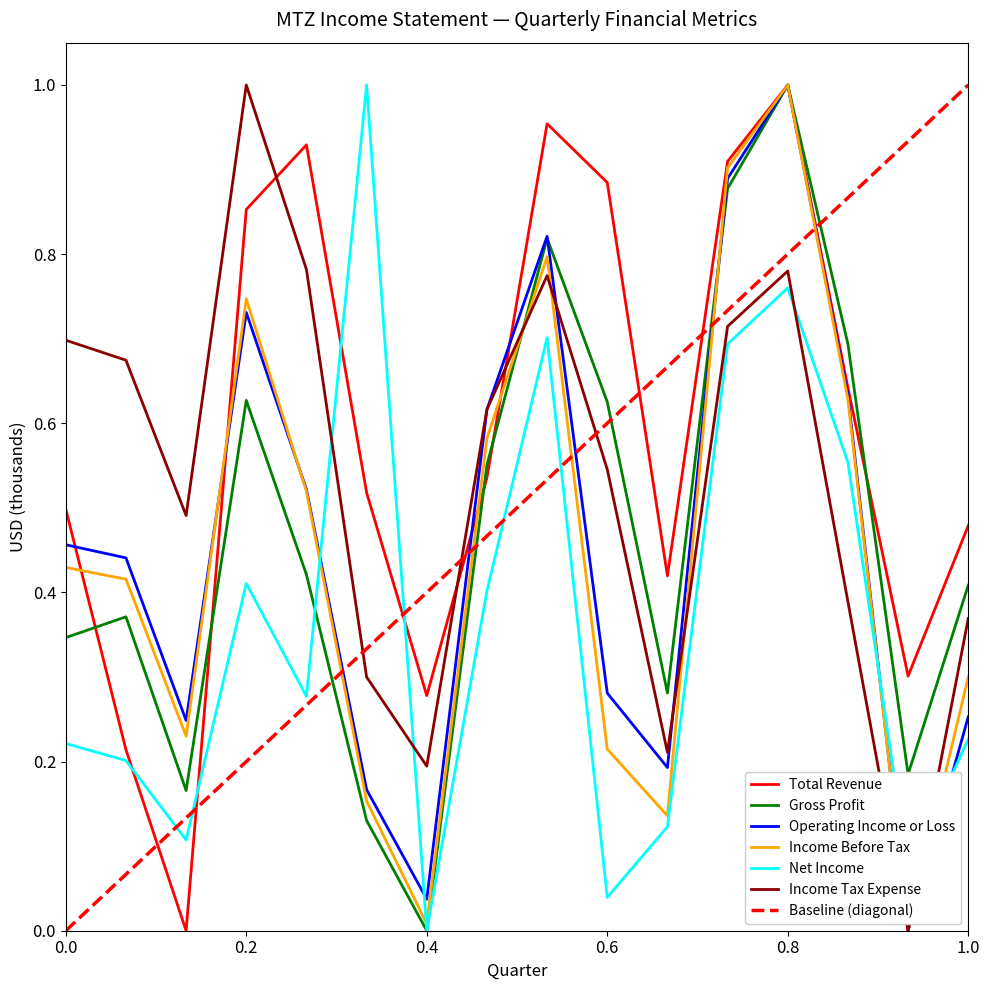

Is the value of Operating Income or Loss at 1.0 greater than the value of Gross Profit at 0.2?

No